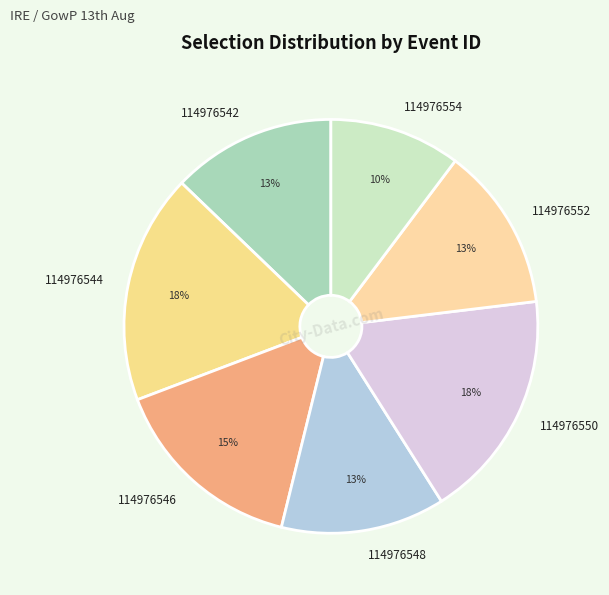

Is there any slice that represents more than half of the pie?

No